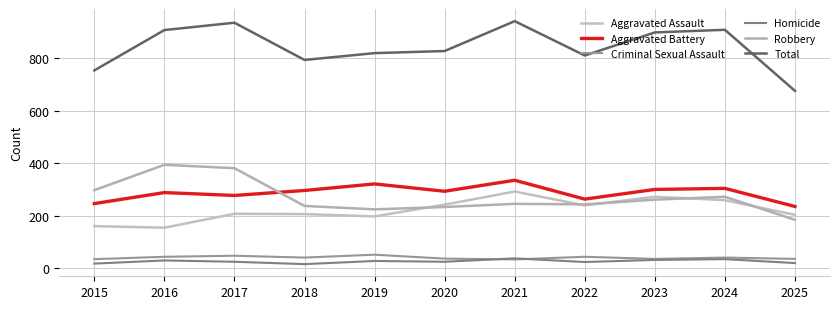

Which series changed the most between 2016 and 2025?

Total